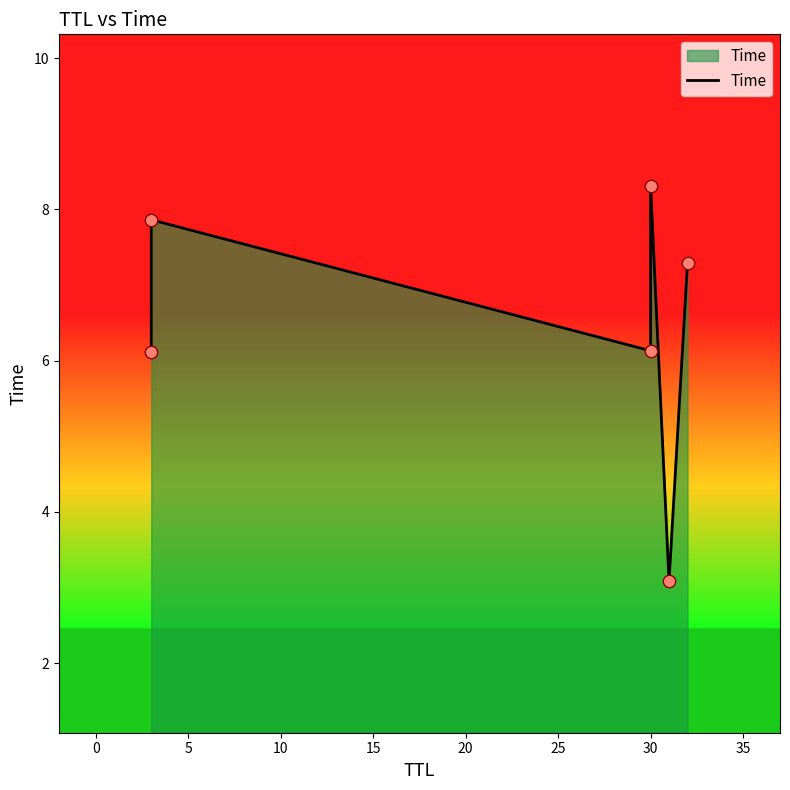

What is the change in value from 0 to 10?

+0.5